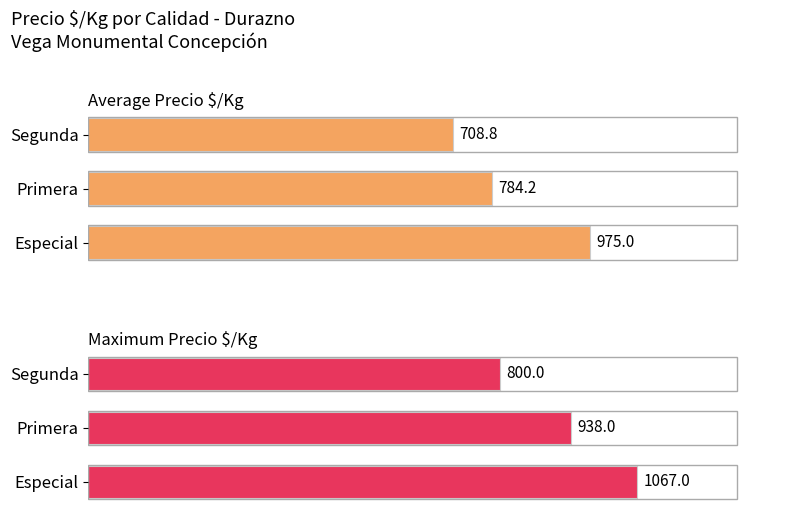

Is the value of Average Precio $/Kg at Segunda greater than the value of Maximum Precio $/Kg at Primera?

No